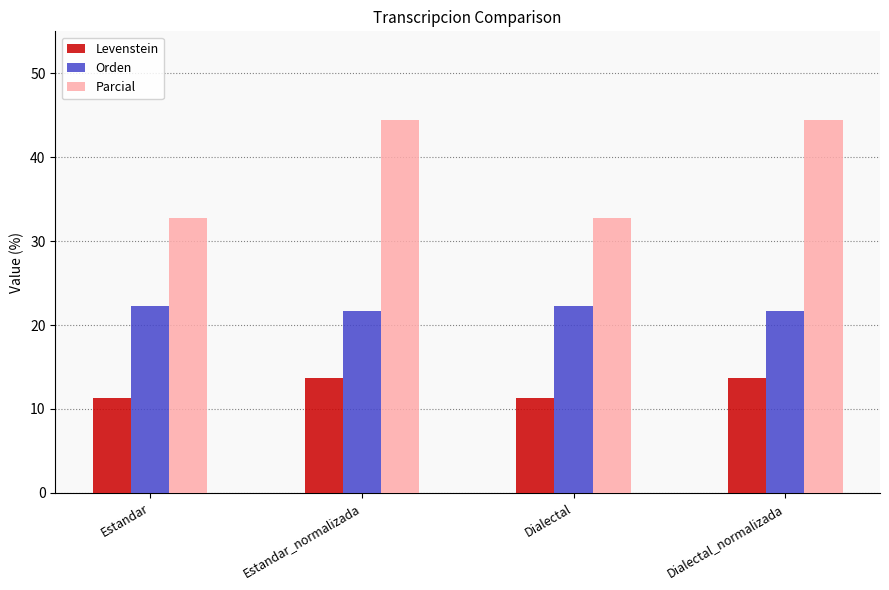

List the series in order of their peak value, lowest first.

Levenstein, Orden, Parcial